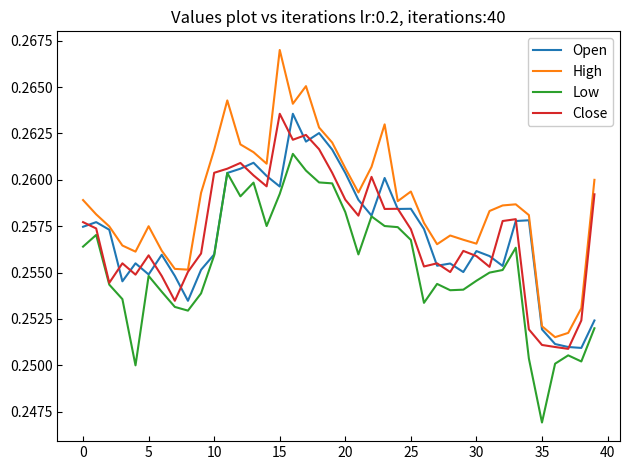

Which series has the largest total across all categories?

High